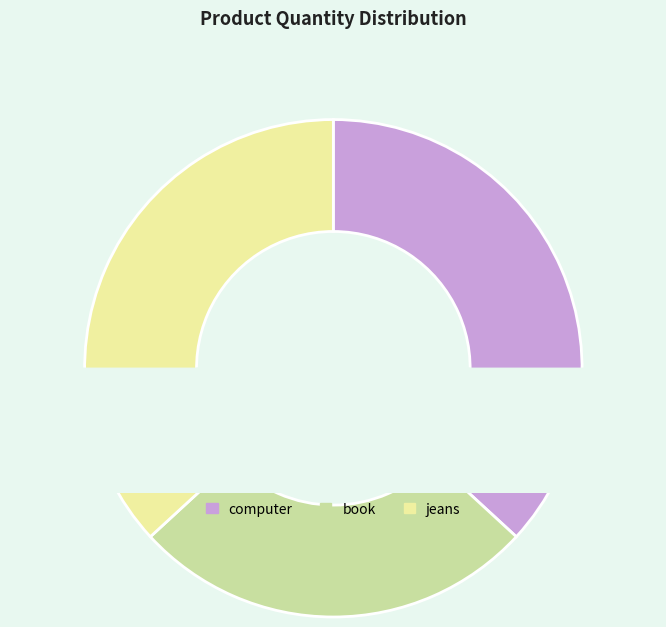

Do book and jeans together represent more than half of the pie?

Yes